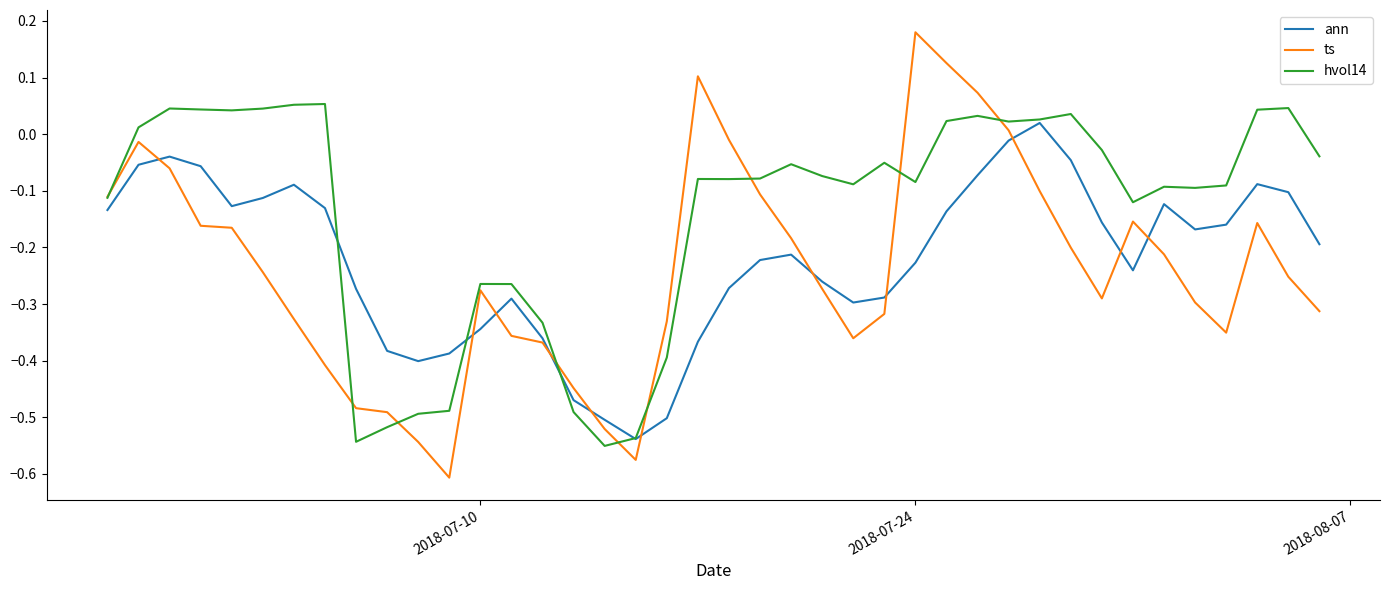

Which series has the largest total across all categories?

hvol14